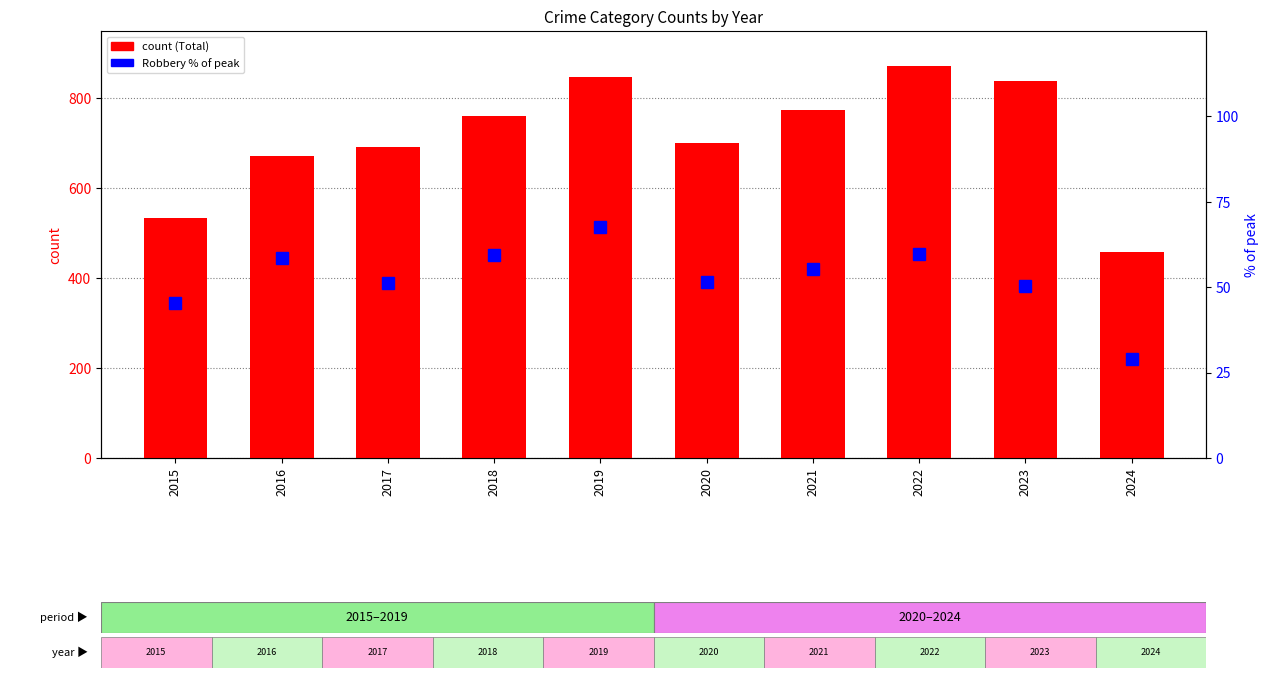

Where does the Robbery % of peak series first go above 55?

2016